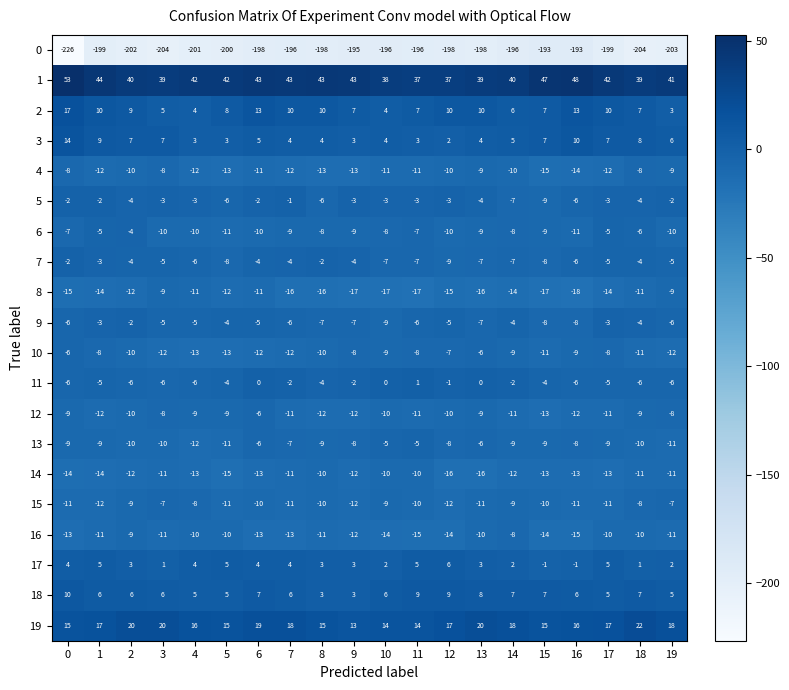

What is the difference between the maximum and minimum values in the 14 series?

6